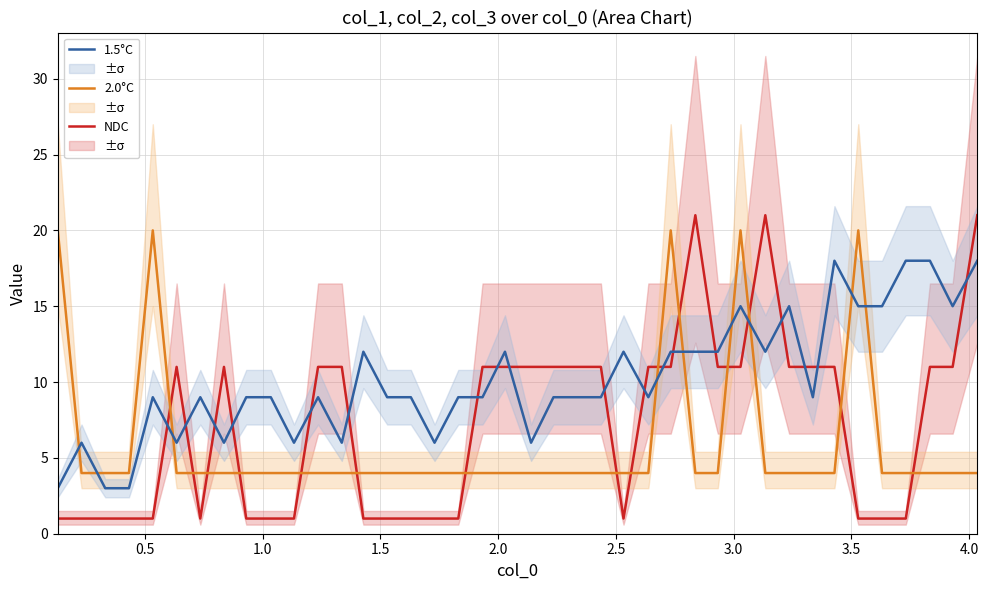

True or false: NDC and 2.0°C cross at least once.

True